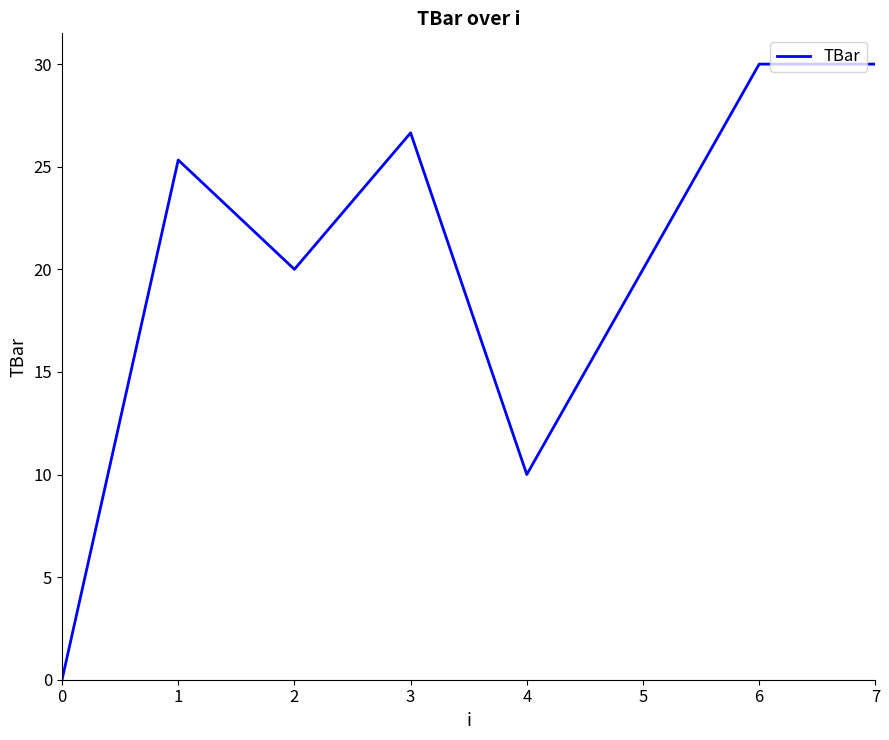

True or false: the data shows 17.2 at 4.

False